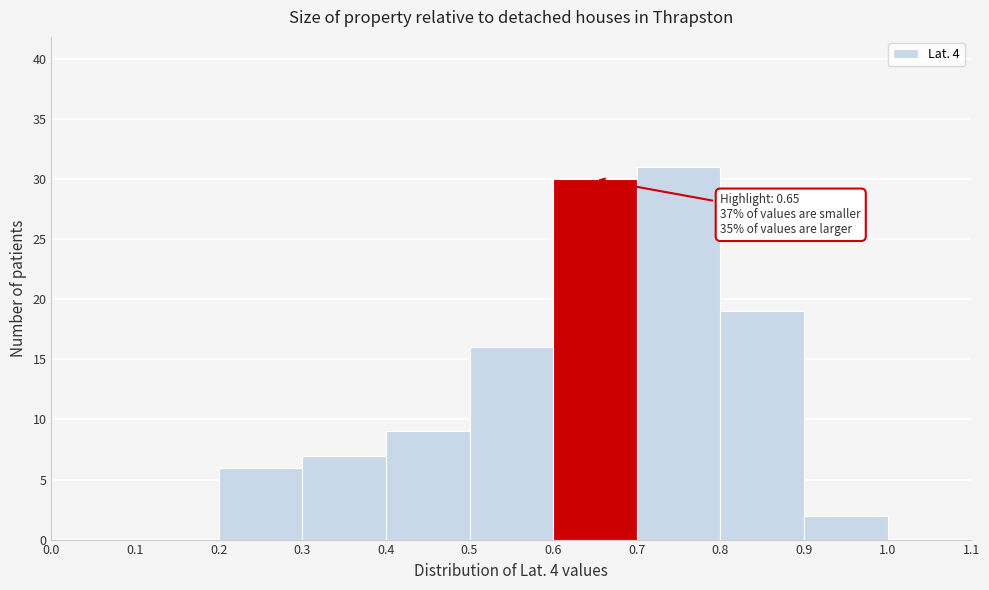

Over which range of the x-axis is the bar tallest?

0.7 to 0.8